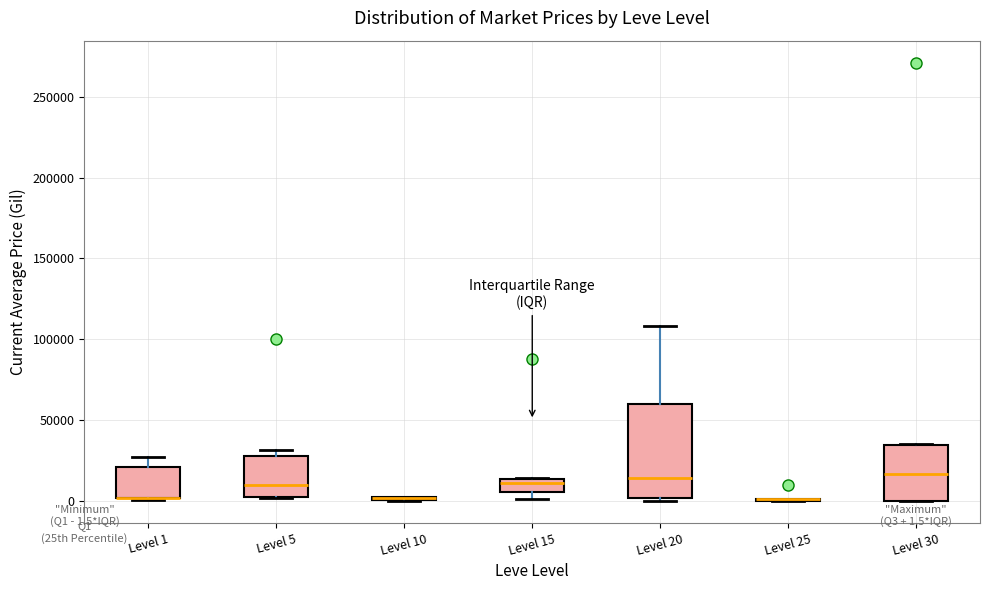

Comparing the boxes themselves (not the whiskers), which one is the tallest?

Level 20